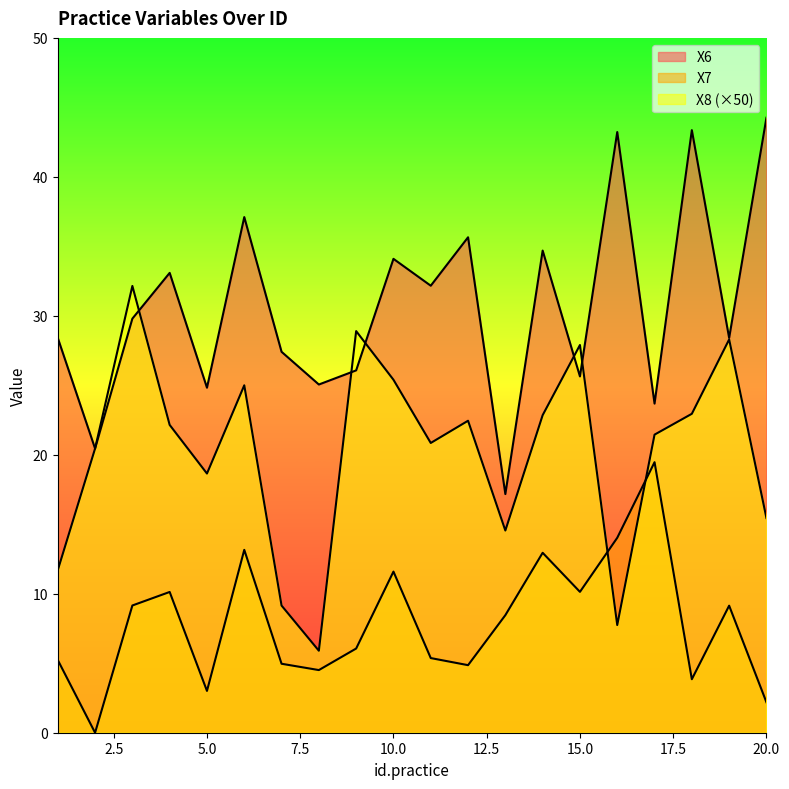

Where is the first local minimum for X7?

2